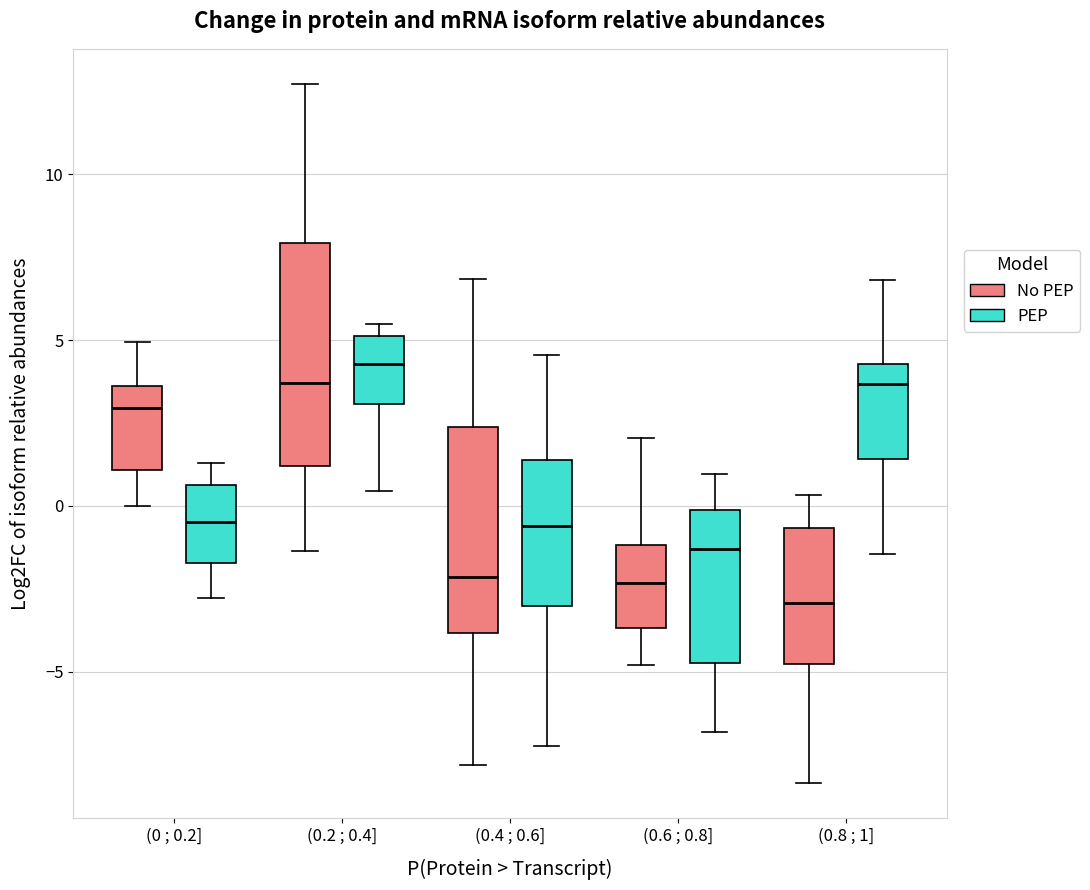

Where does the lower whisker of the box for (0.4 ; 0.6] (No PEP) end on the y-axis? The values are not printed on the chart, so give them approximately, as read against the axis.

-8.0